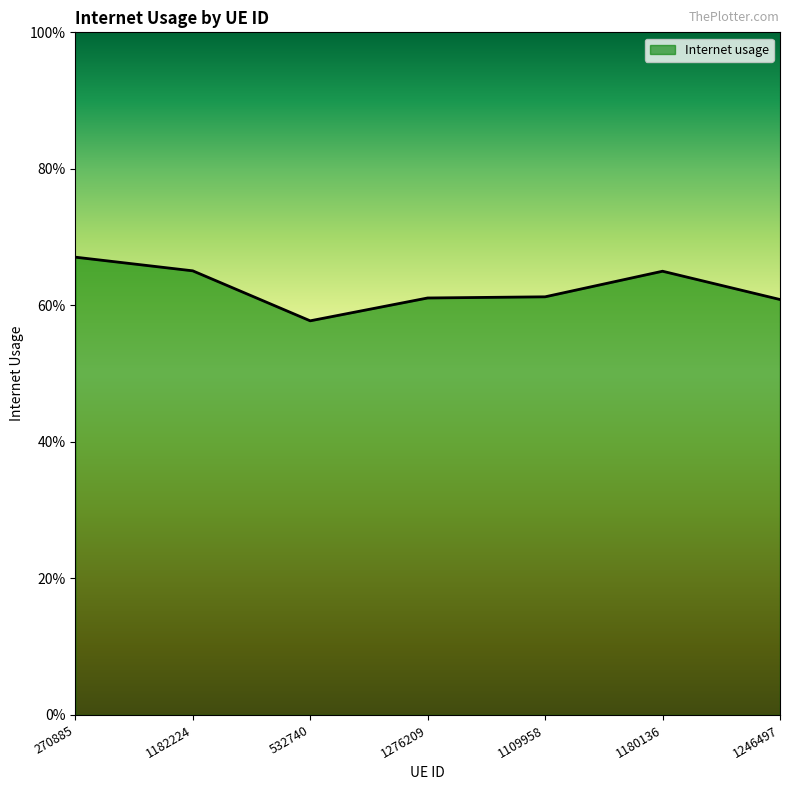

Does the chart display data point markers on the line(s)?

No